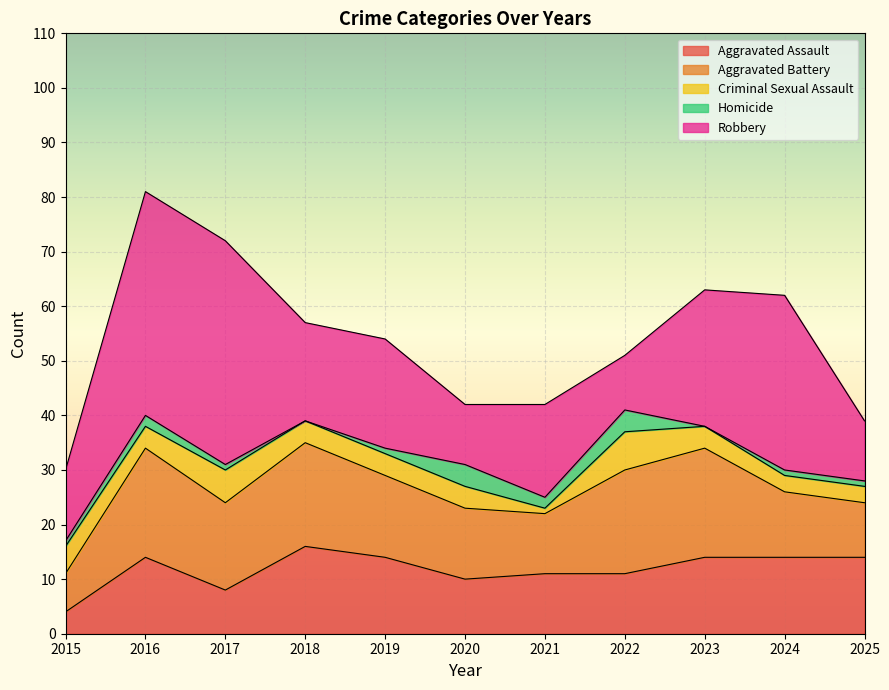

At which category is the sum across all series the highest?

2016